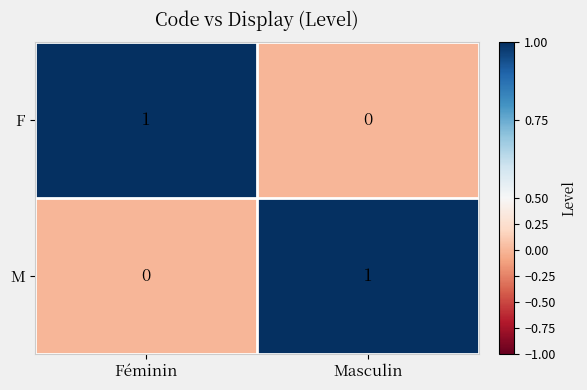

The M series shows 0 at Masculin. True or false?

False